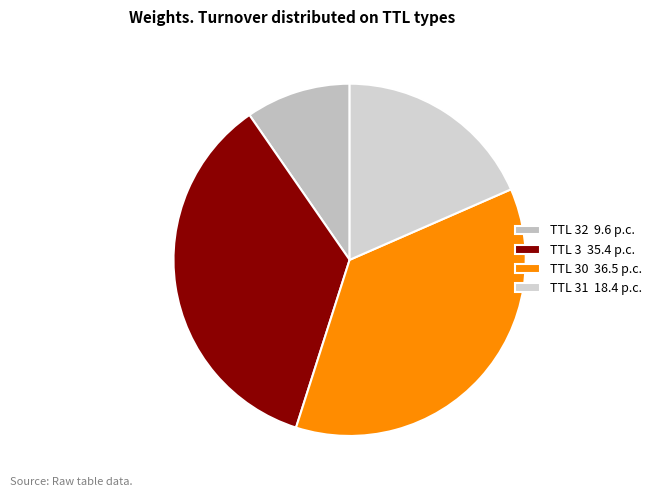

How many slices are in this pie chart?

4